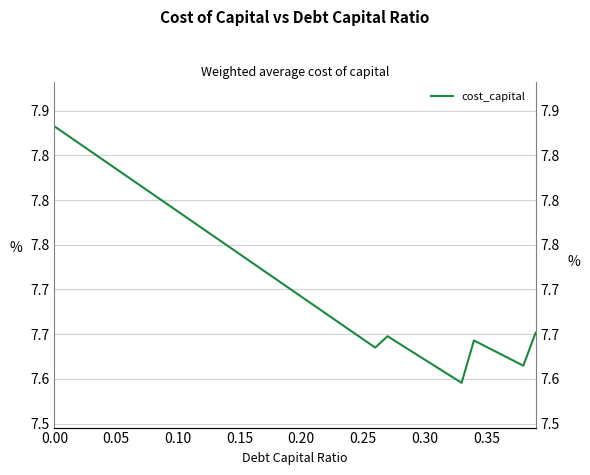

Is this an area chart (filled region under the line)?

No